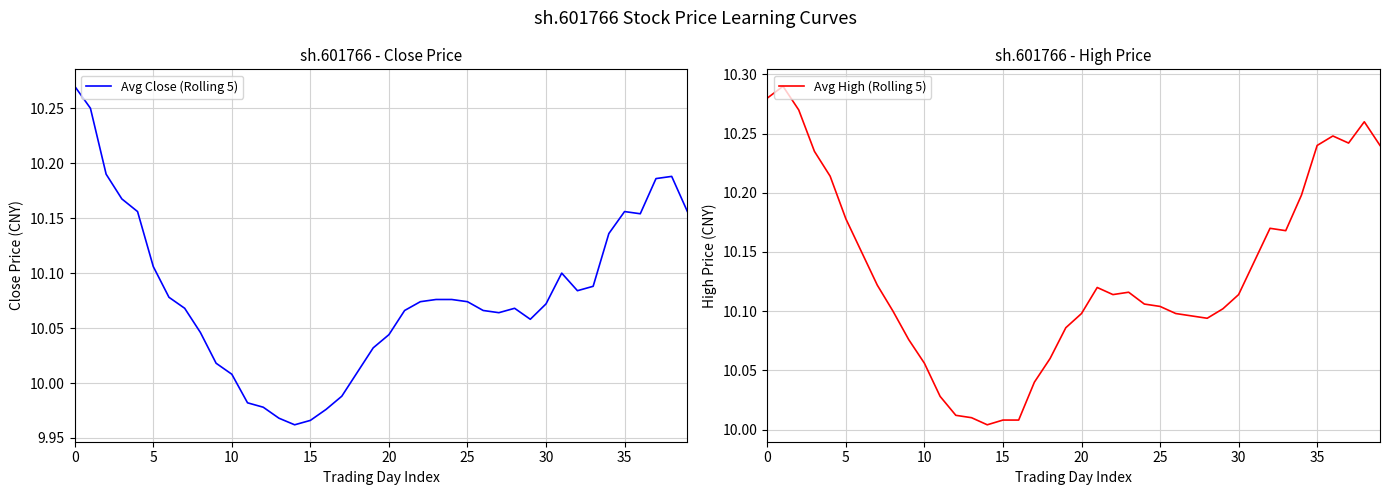

What is the average value of the Avg High (Rolling 5) series?

10.1